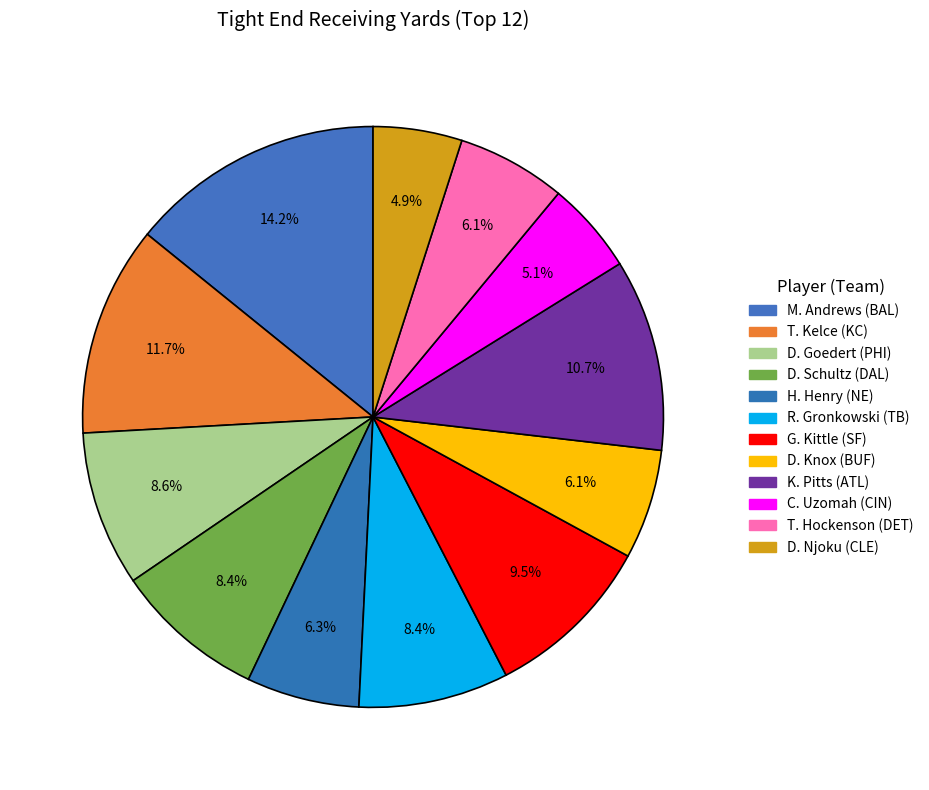

Count the number of slices in the pie.

12